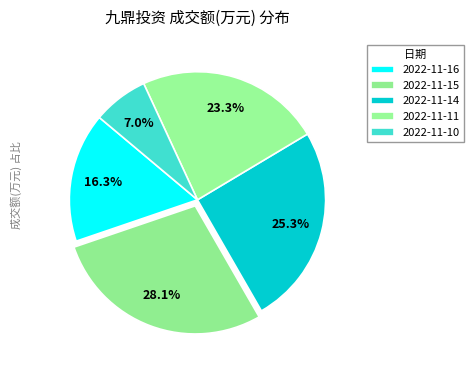

True or false: 2022-11-16 accounts for 24% of the total.

False